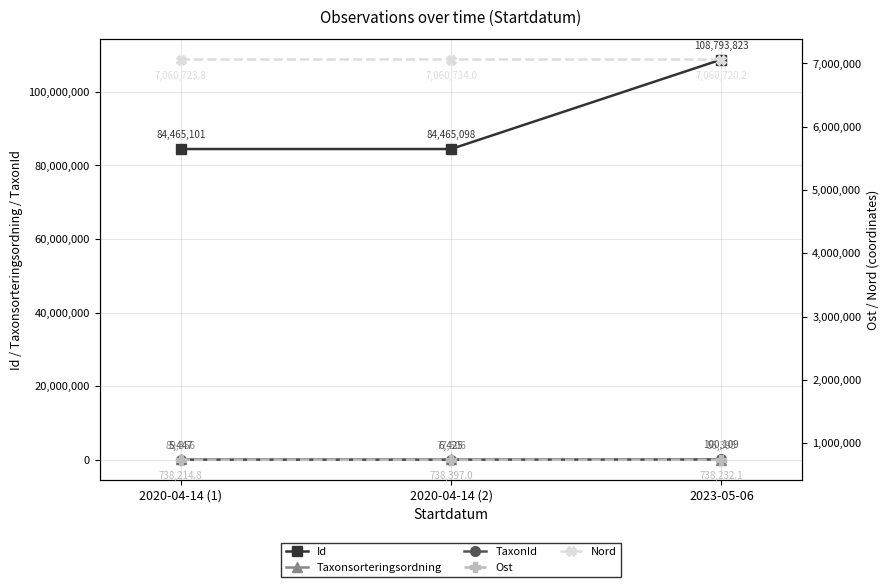

Which series changed the most between 2020-04-14 (1) and 2023-05-06?

Id